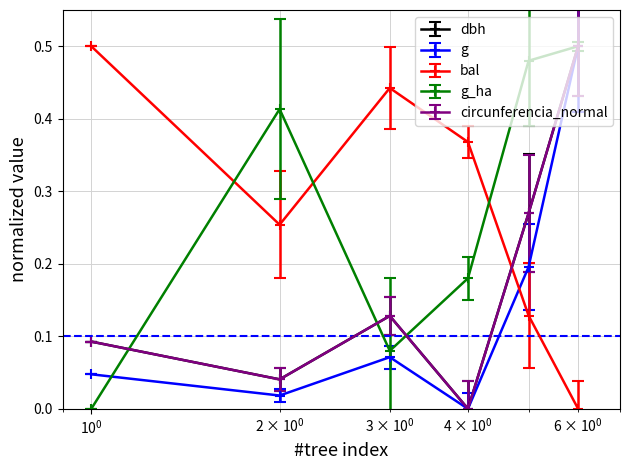

How many interior local valleys does the bal series have?

1